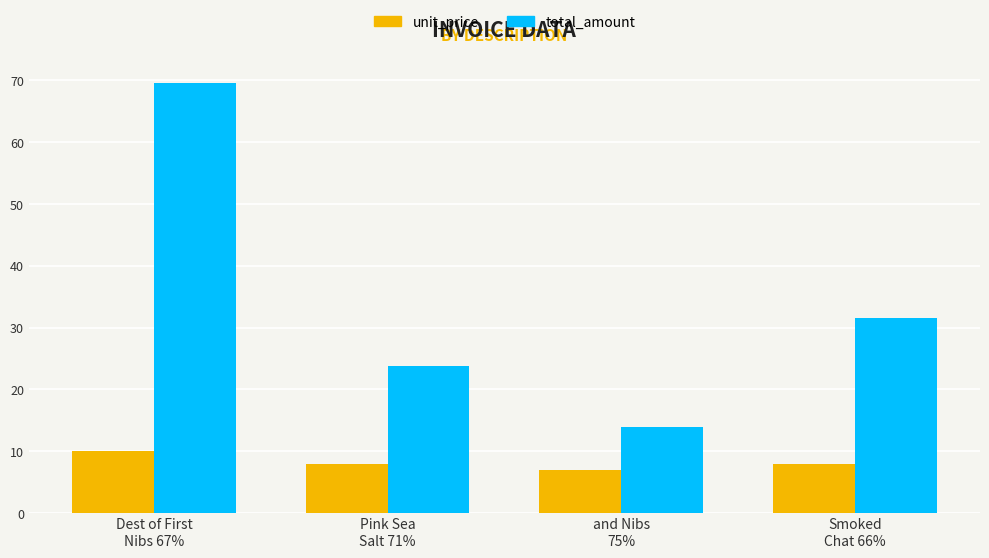

The value of total_amount at Smoked
Chat 66% is 31.6. True or false?

True